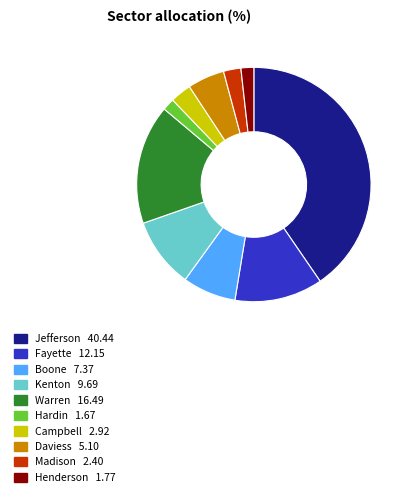

Do Campbell and Madison together represent more than half of the pie?

No